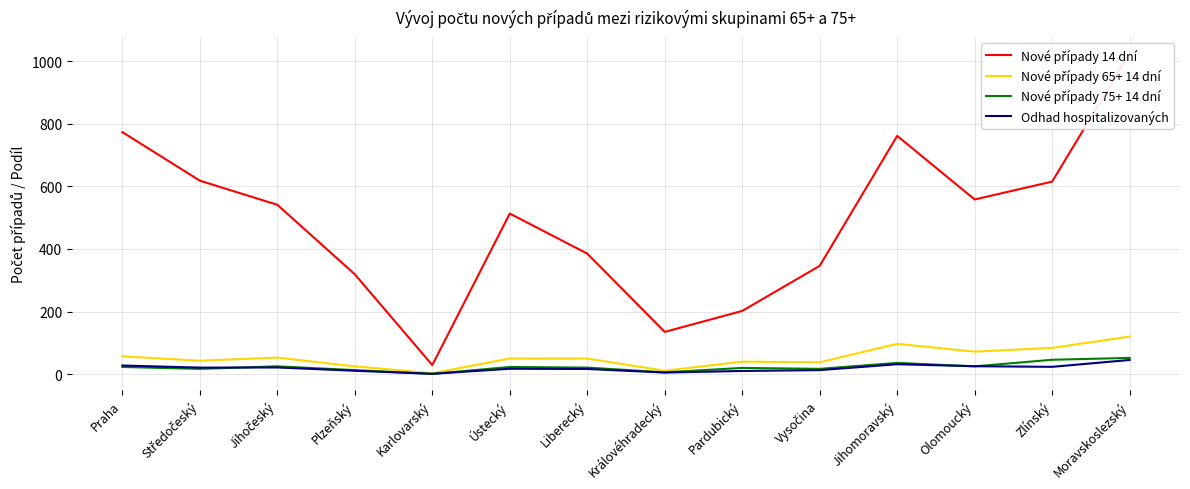

What is the value of the Nové případy 65+ 14 dní point at the 2nd from the left?

43.0